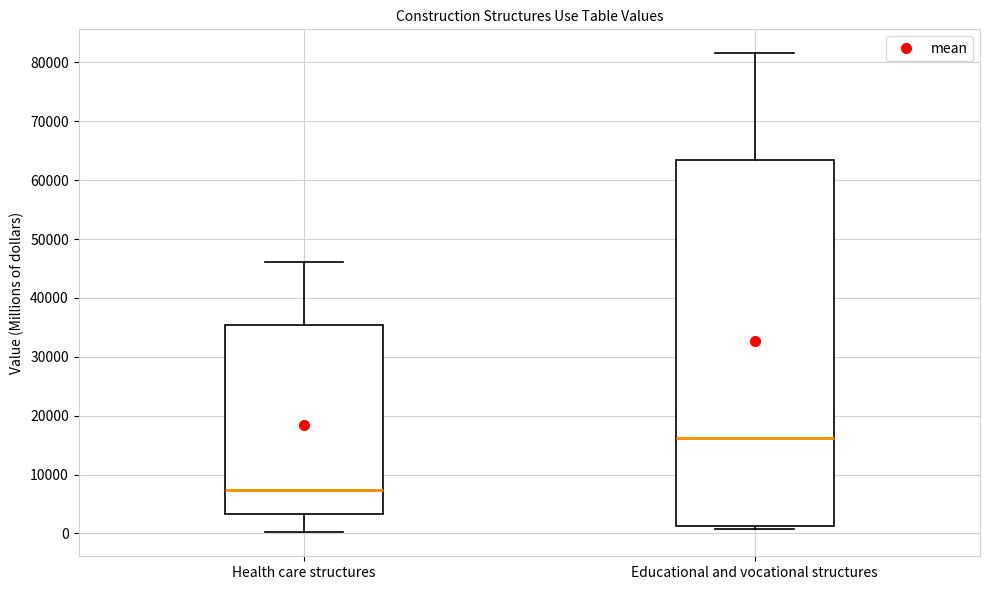

Comparing the boxes themselves (not the whiskers), which one is the tallest?

Educational and vocational structures